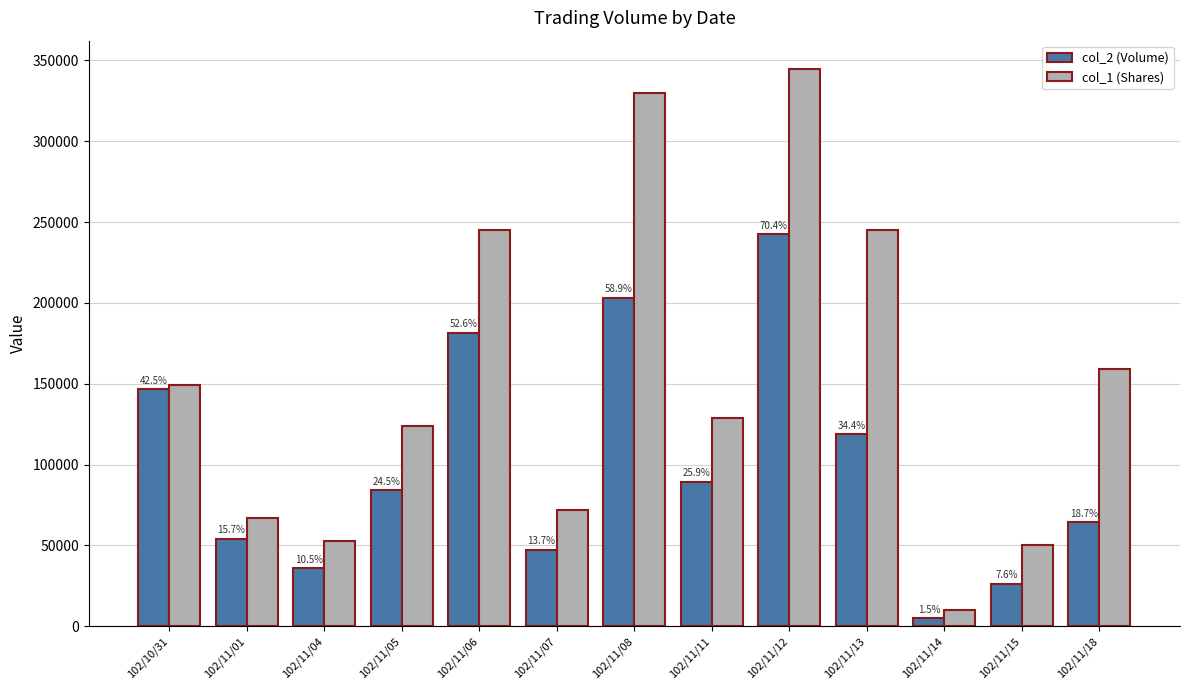

Are the bars horizontal?

No